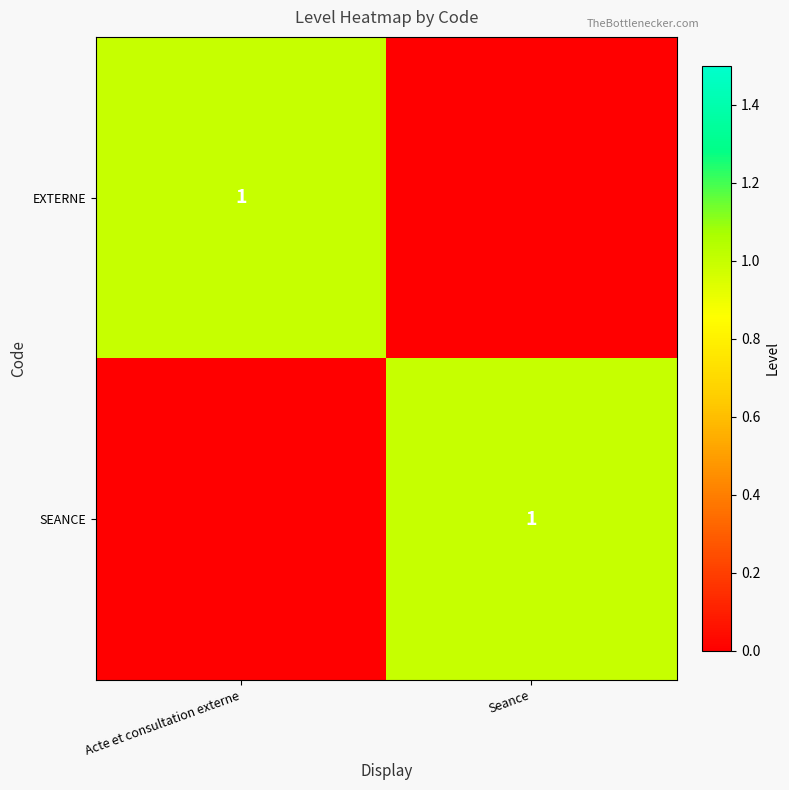

What is the difference between the highest and lowest values at Seance?

1